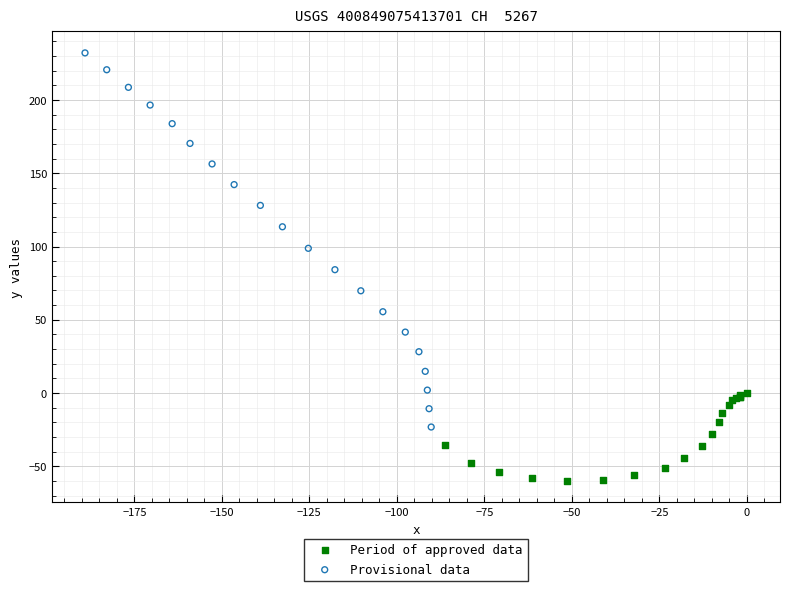

What are all the series names shown in the legend?

Period of approved data, Provisional data